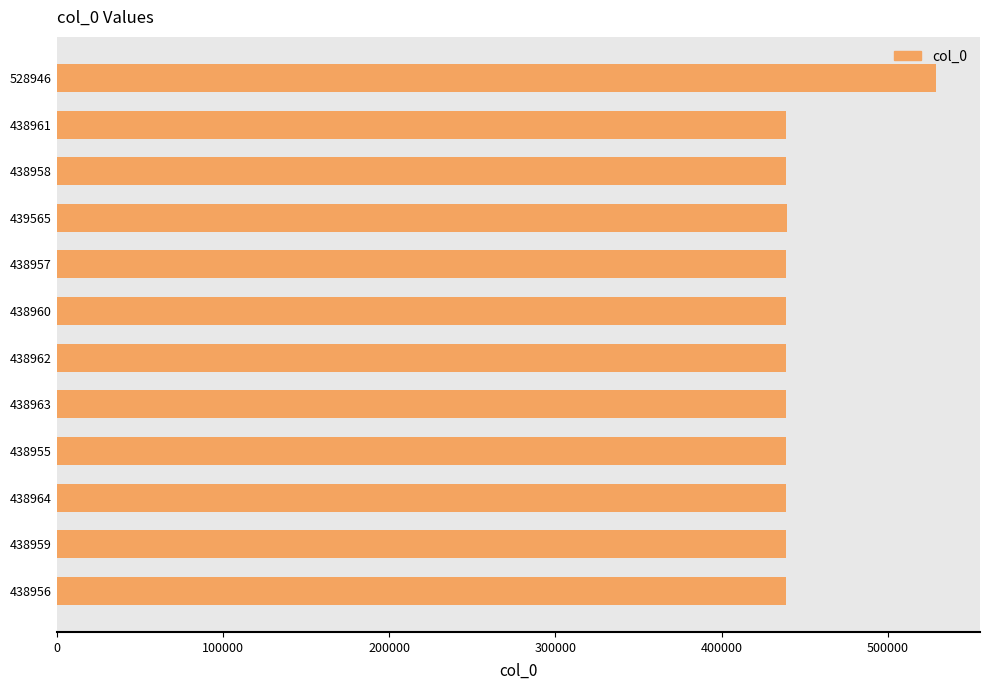

Is it true that the value at 438955 is 677271?

False